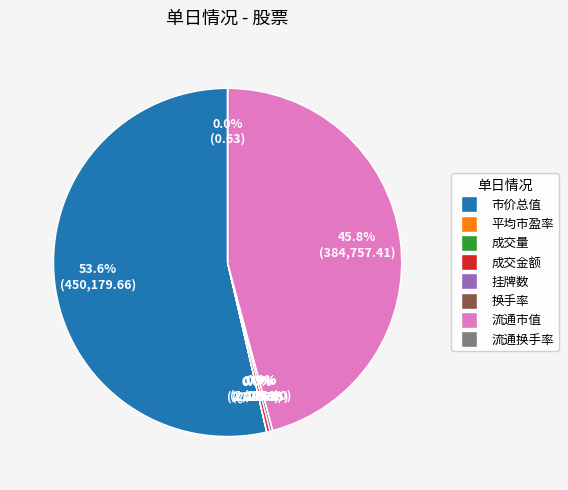

Combined, what portion of the pie is 成交金额 and 流通市值?

46.1%